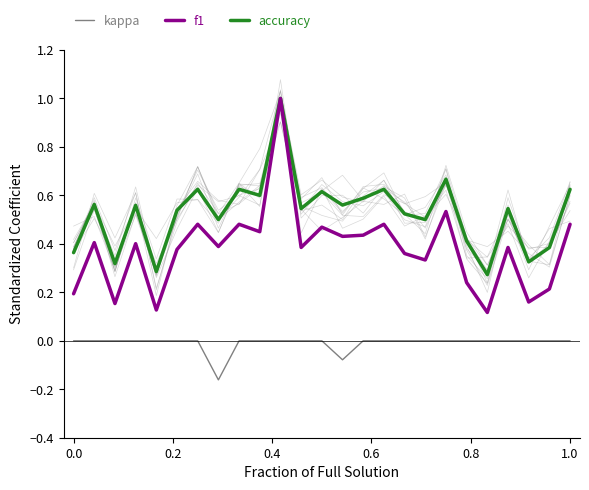

True or false: kappa and accuracy cross at least once.

False